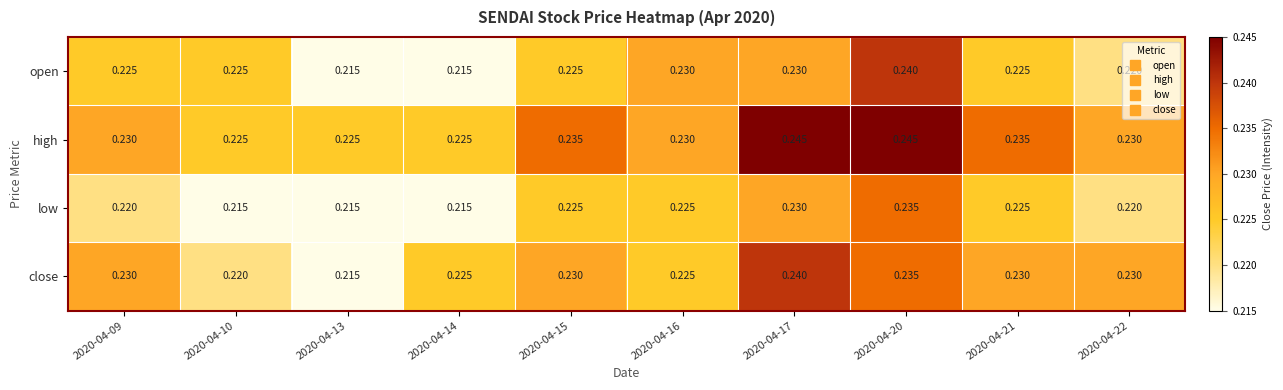

List the series in order of their overall mean, lowest first.

low, open, close, high